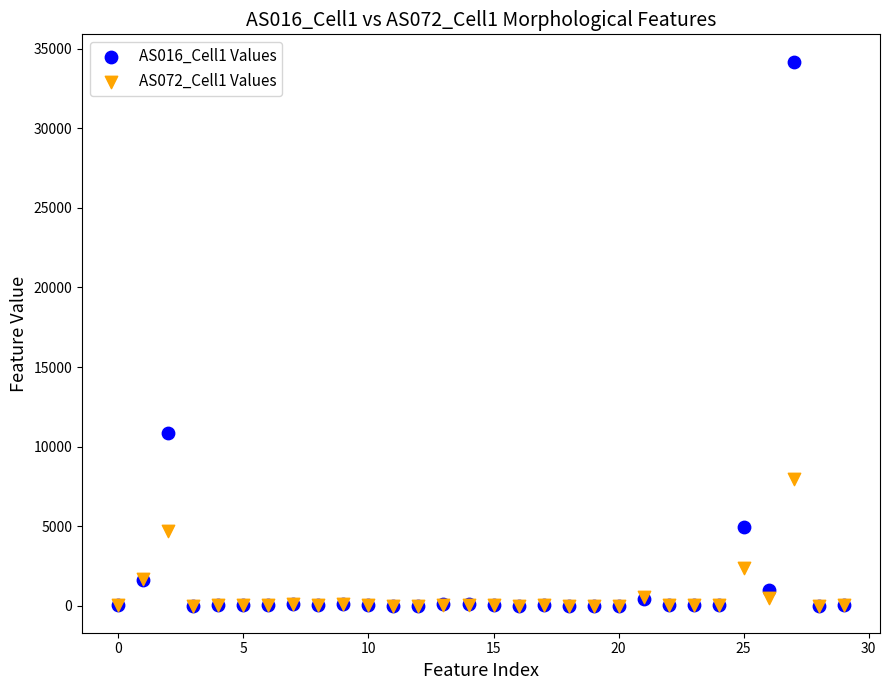

Across all series, what Y value is closest to 17105?

10859.8